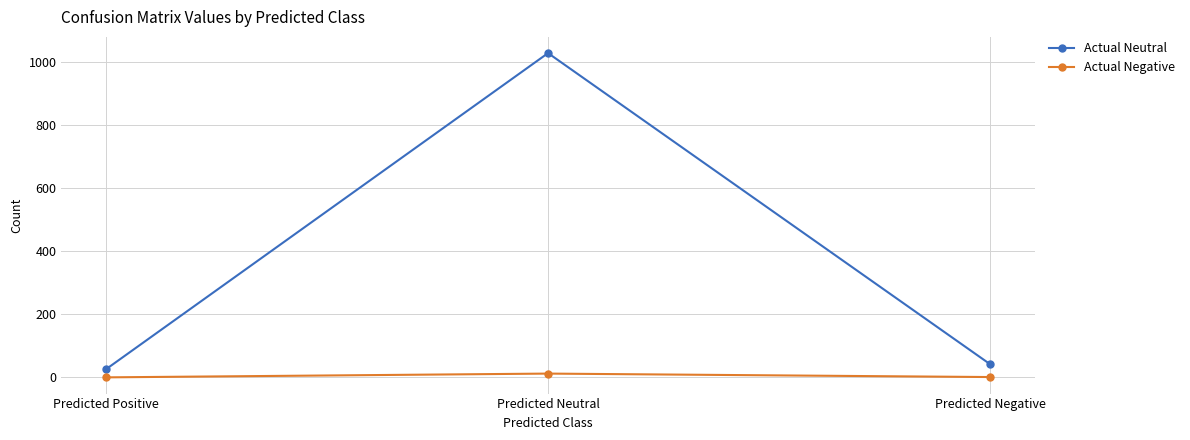

What position from the right is Predicted Positive?

3